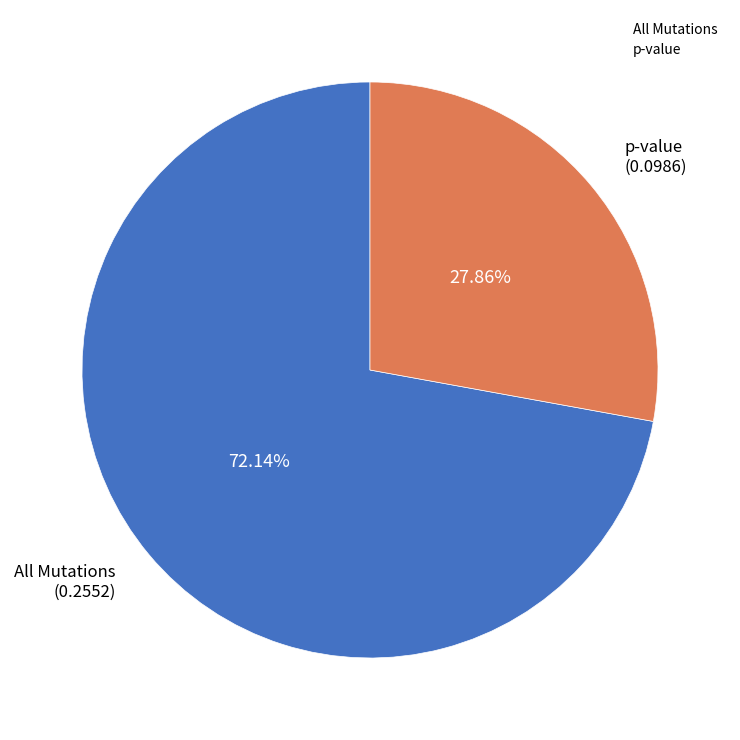

Does p-value represent more than half of the total?

No